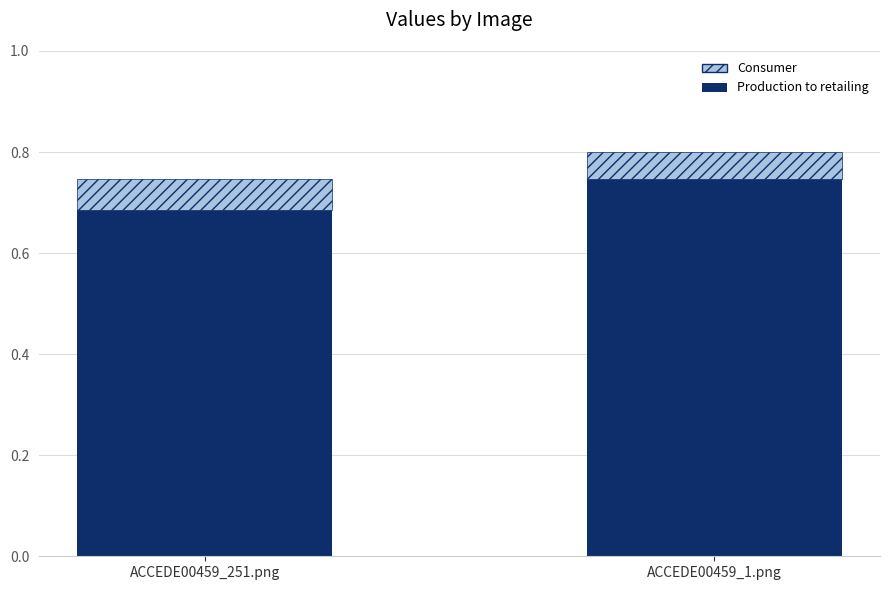

How many bars are there in total?

2